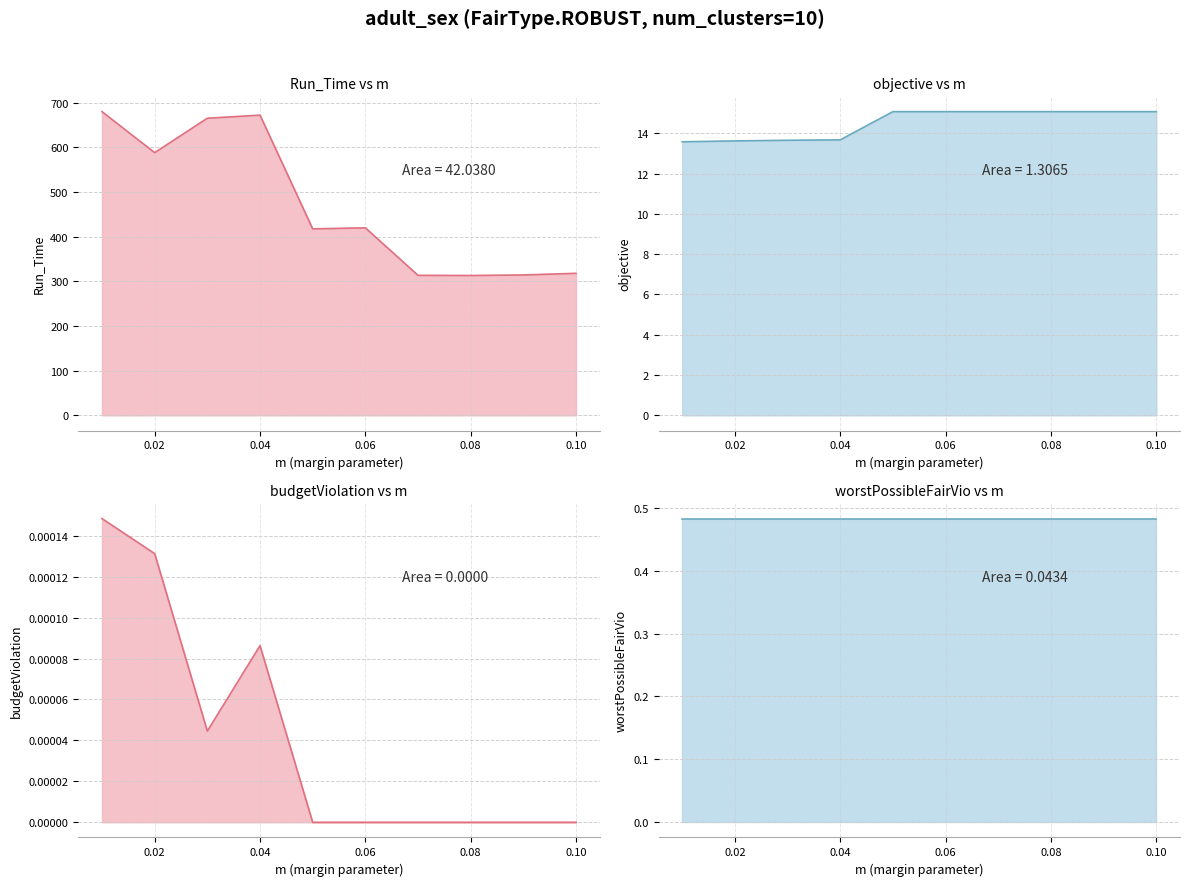

How many interior local valleys does the budgetViolation series have?

1